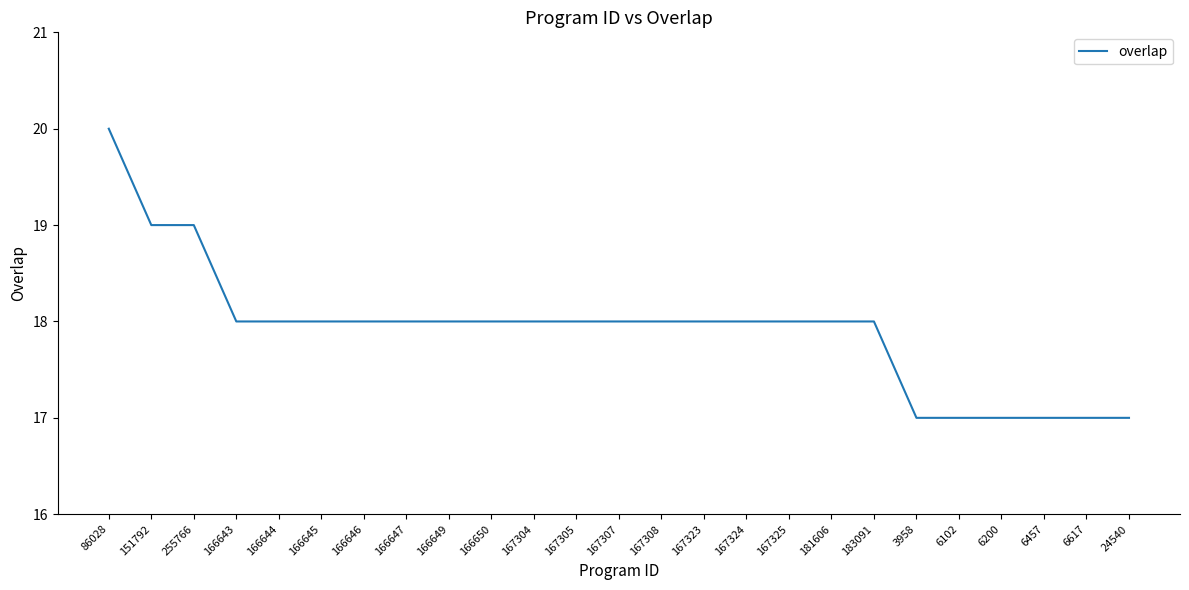

What is the sum of the values at 151792 and 166645?

37